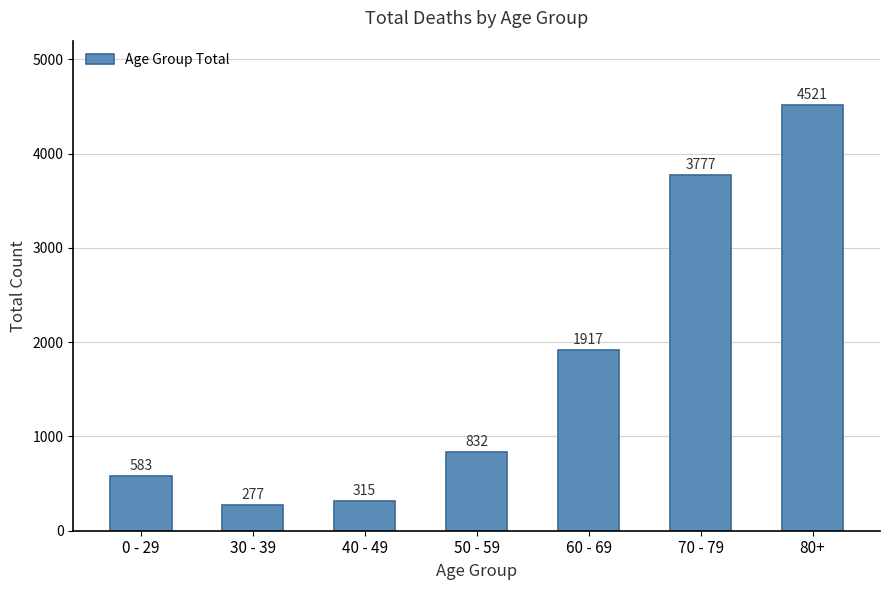

At which category does the chart reach its minimum across all series?

30 - 39